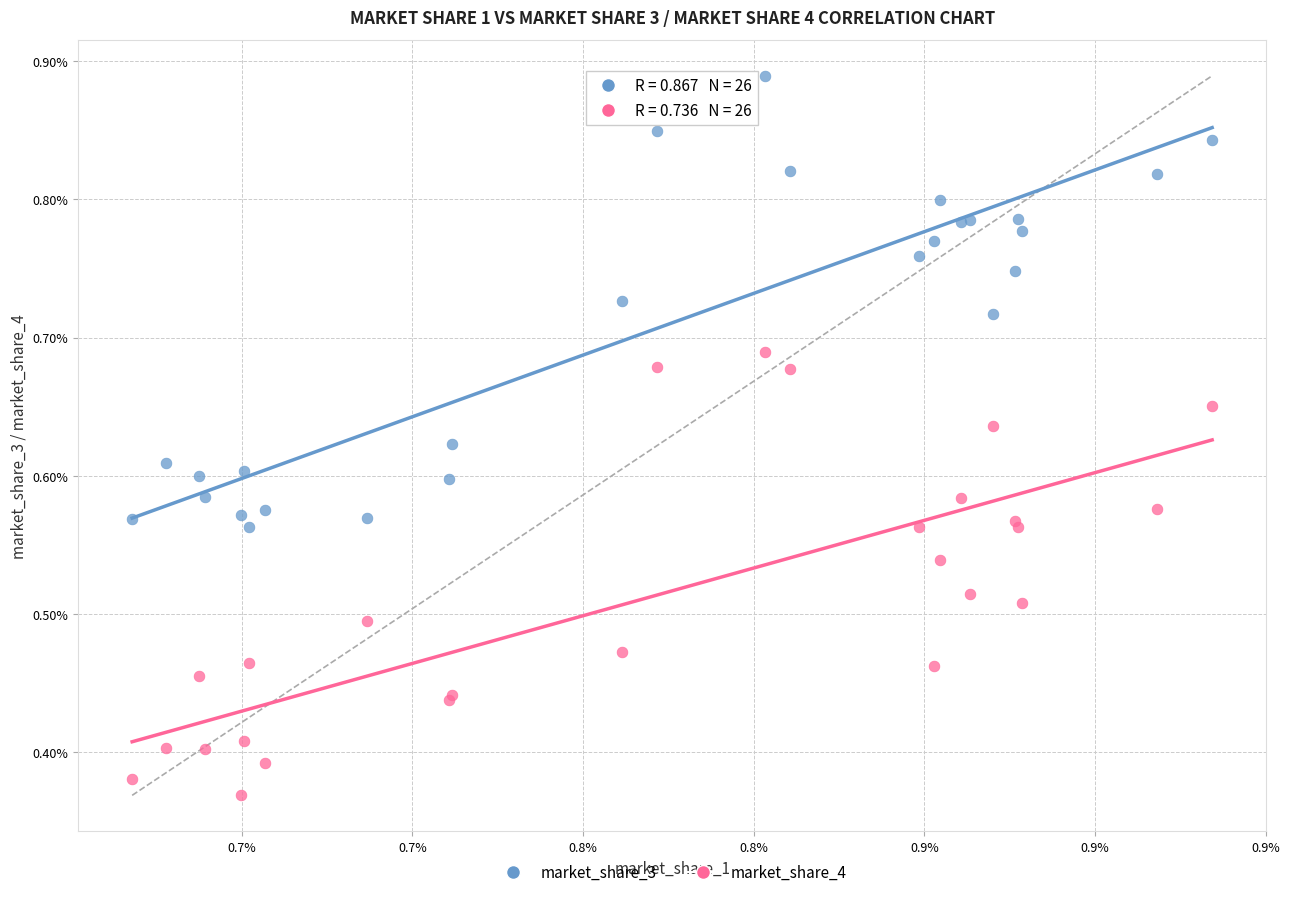

Which series reaches the minimum Y coordinate?

market_share_4